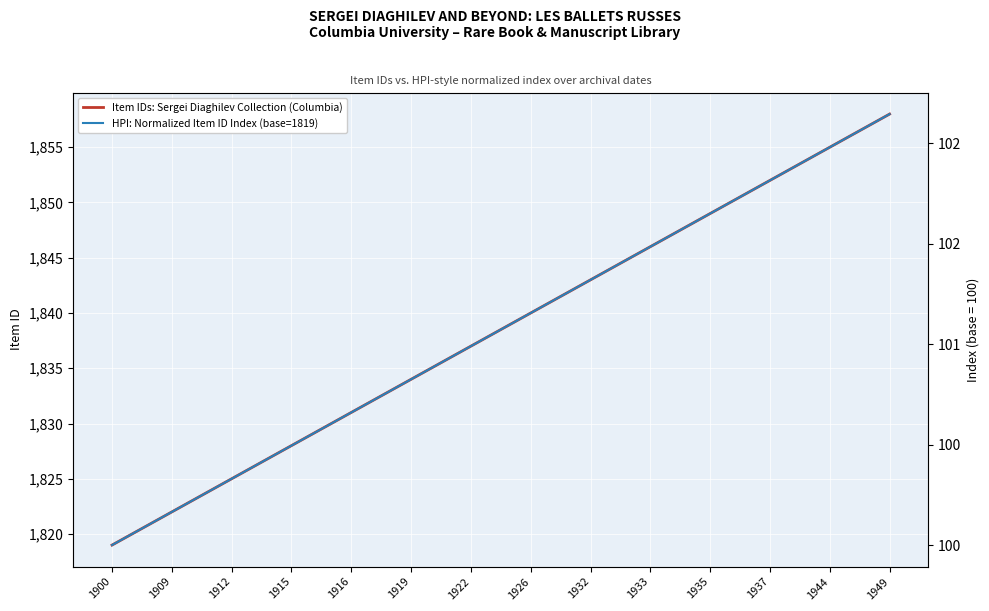

Does the chart display data point markers on the line(s)?

No